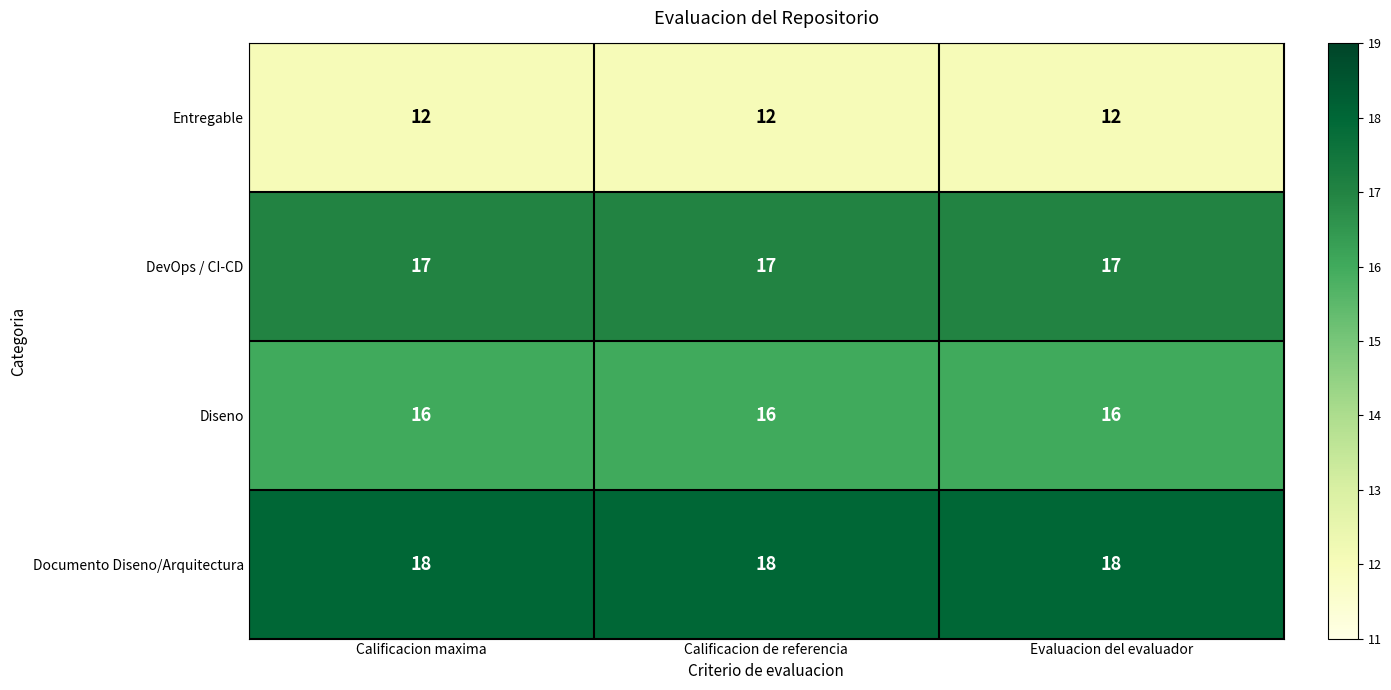

What is the minimum value for Entregable?

12